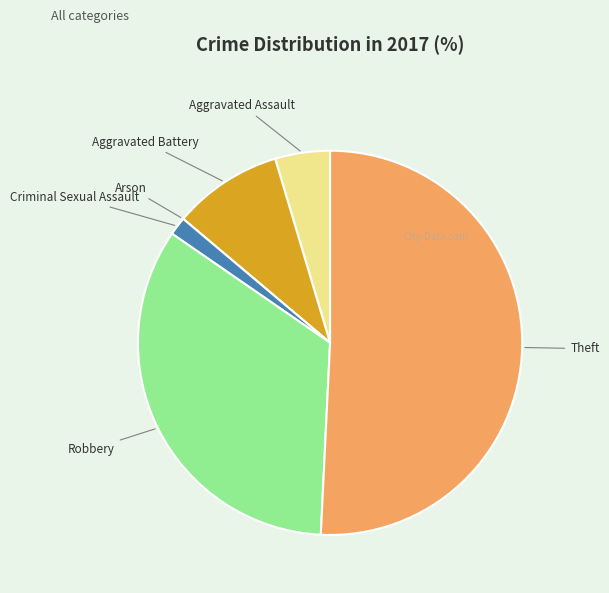

Does Robbery account for over 50% of the chart?

No